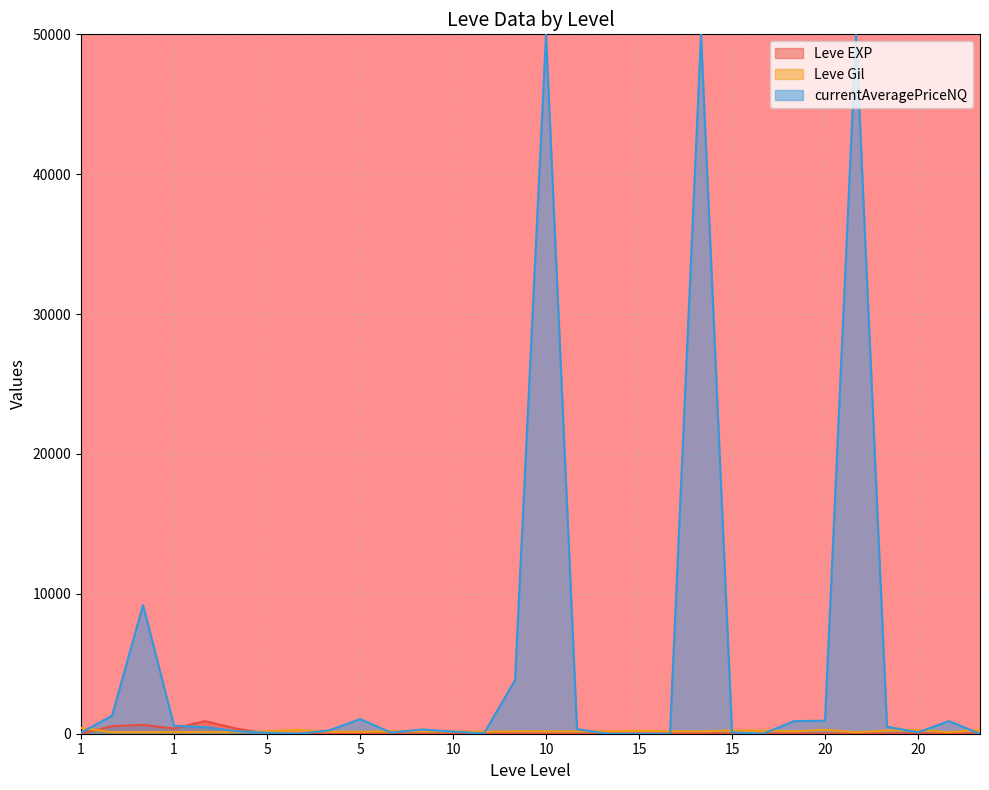

At which label does Leve EXP reach its peak?

1